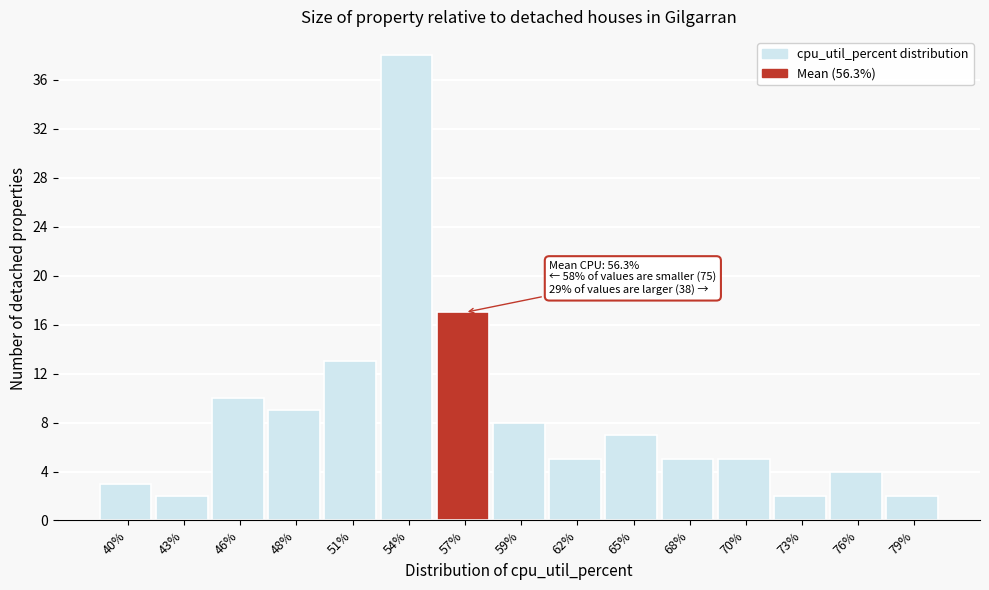

Reading left to right, list all the values displayed in this chart.

40%=3	43%=2	46%=10	48%=9	51%=13	54%=38	57%=17	59%=8	62%=5	65%=7	68%=5	70%=5	73%=2	76%=4	79%=2